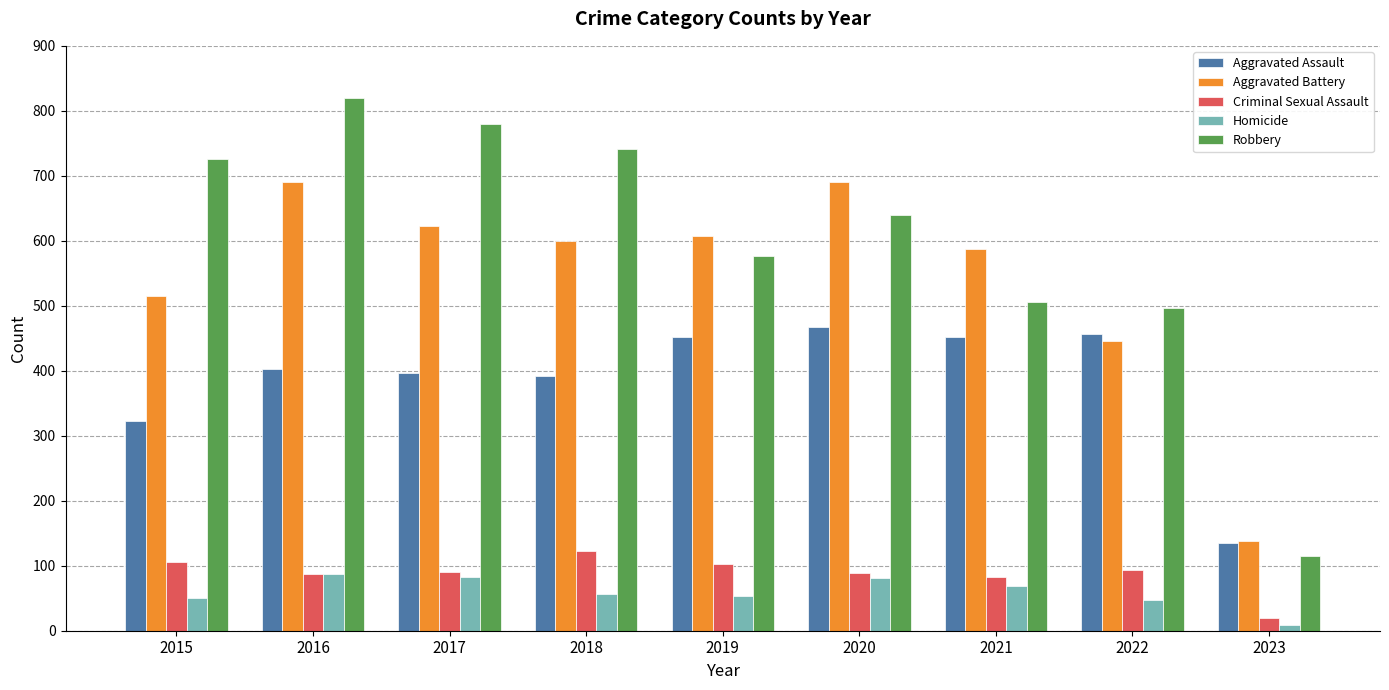

True or false: Homicide has a value of 82 at 2017.

True